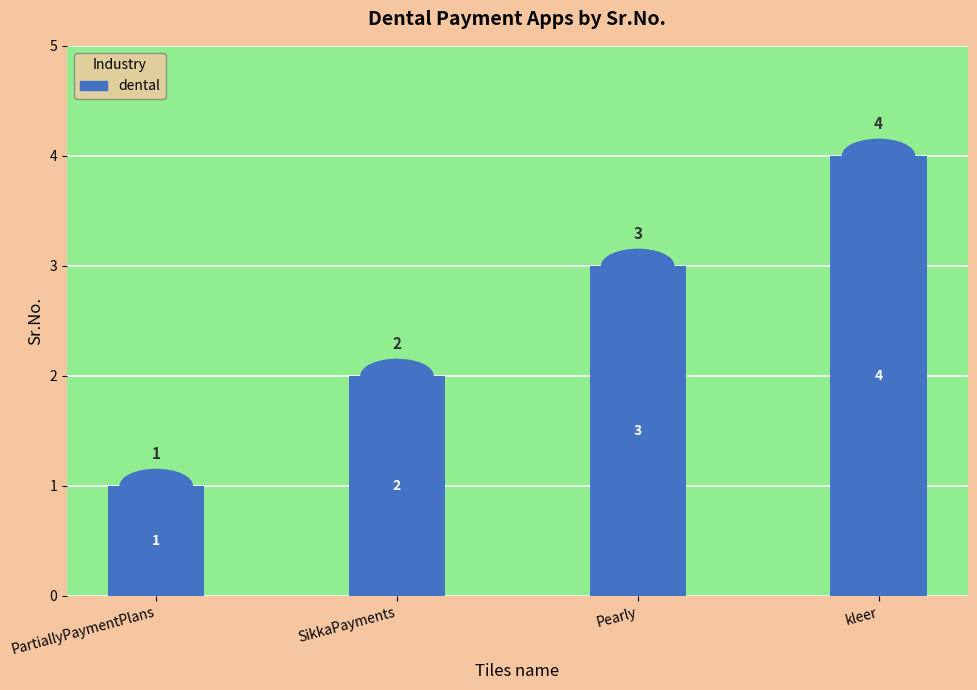

How many data points does each series have?

4